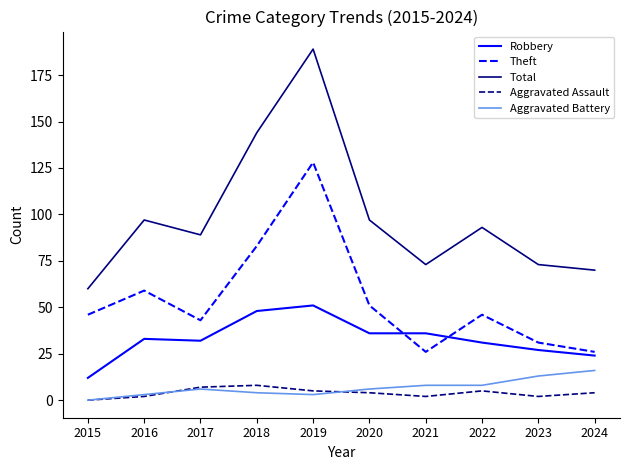

What is the total value across all series at 2018?

287